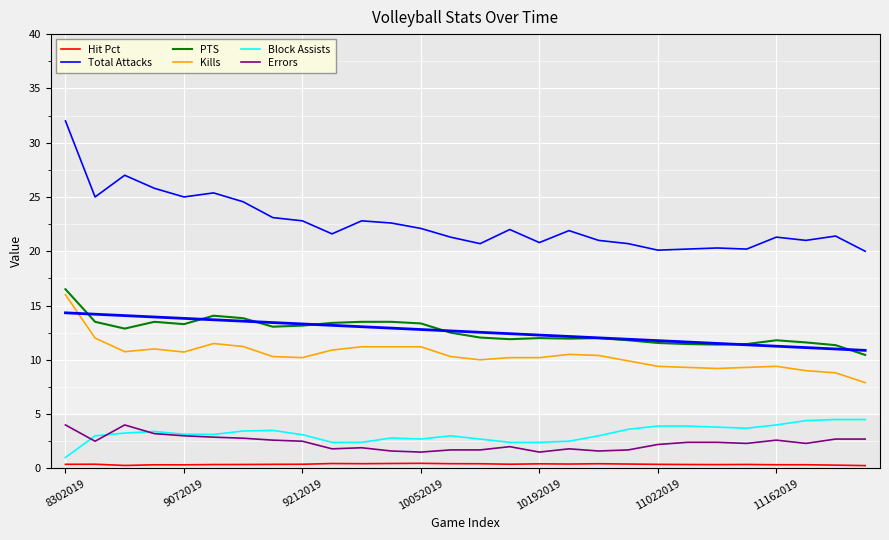

What is the sum of the PTS values at 14 and 9?

25.5